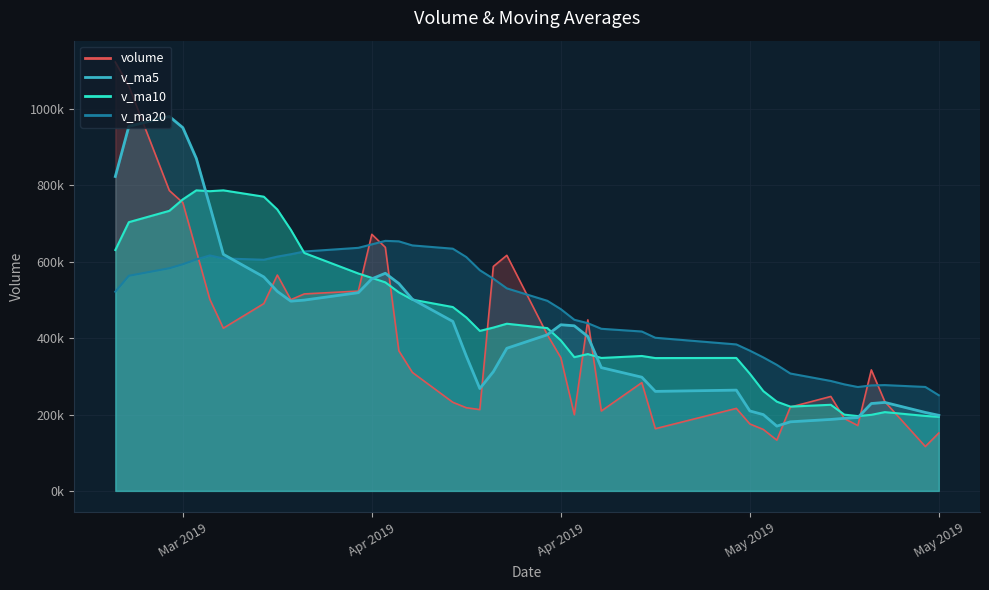

How many distinct data groups are displayed?

4